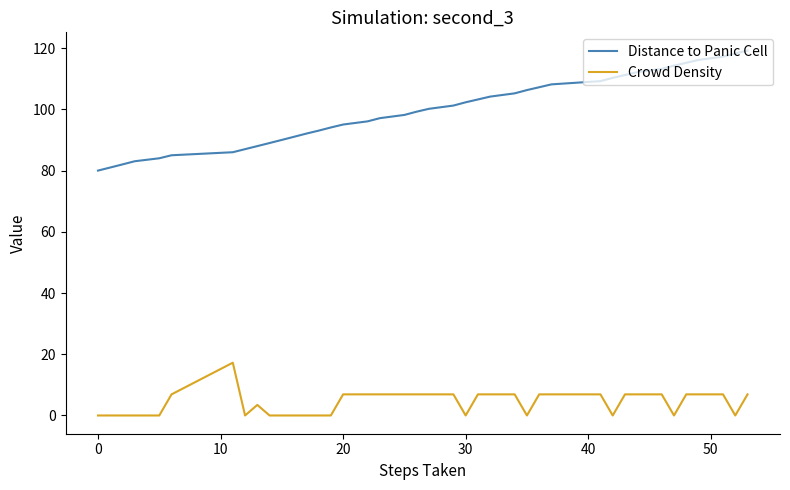

Which series has the widest spread of values?

Distance to Panic Cell